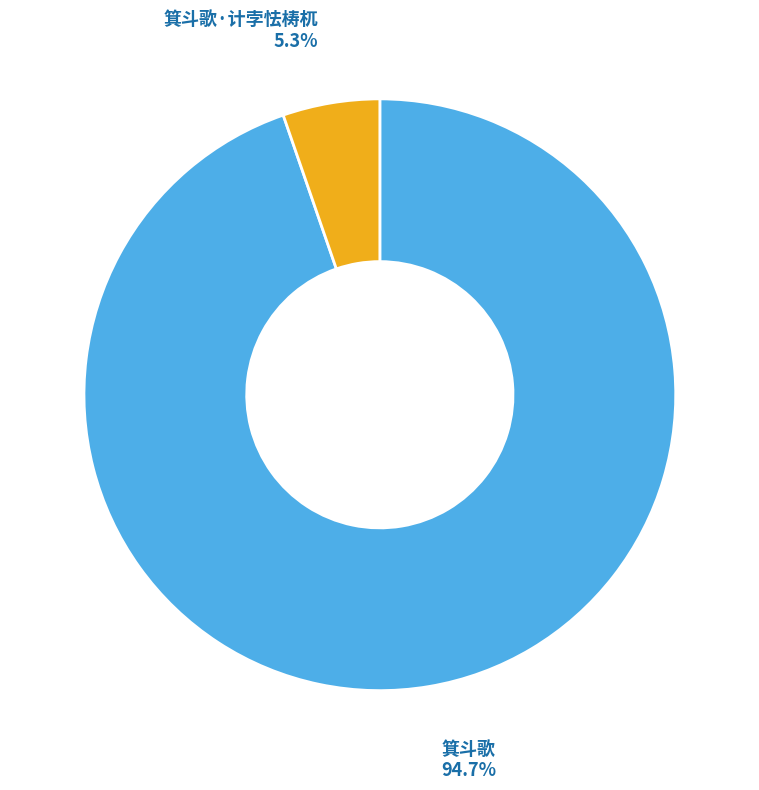

How many slices are in this pie chart?

2